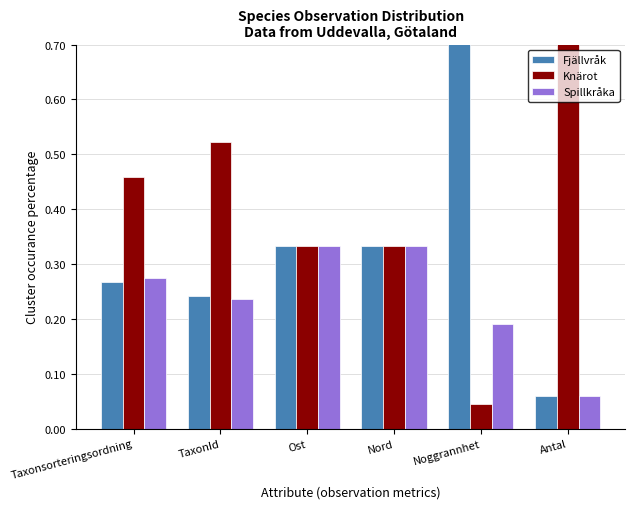

Between TaxonId and Noggrannhet, which is larger?

Noggrannhet